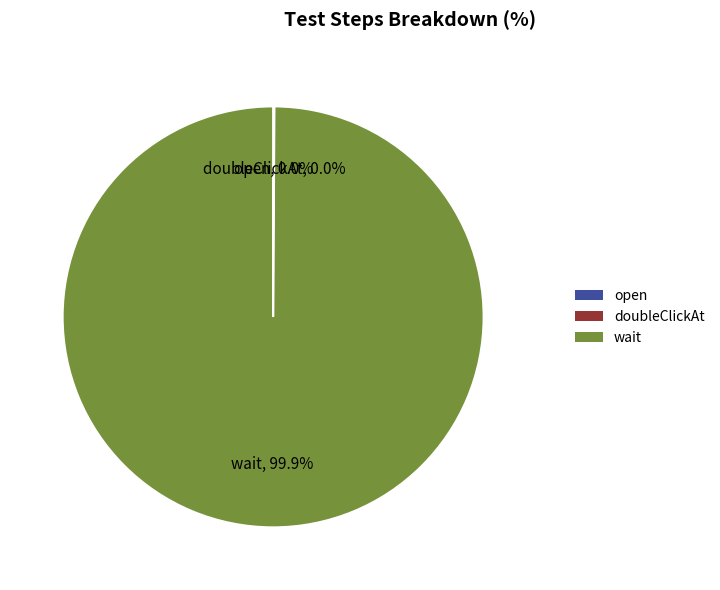

Is there a majority slice in this chart?

Yes